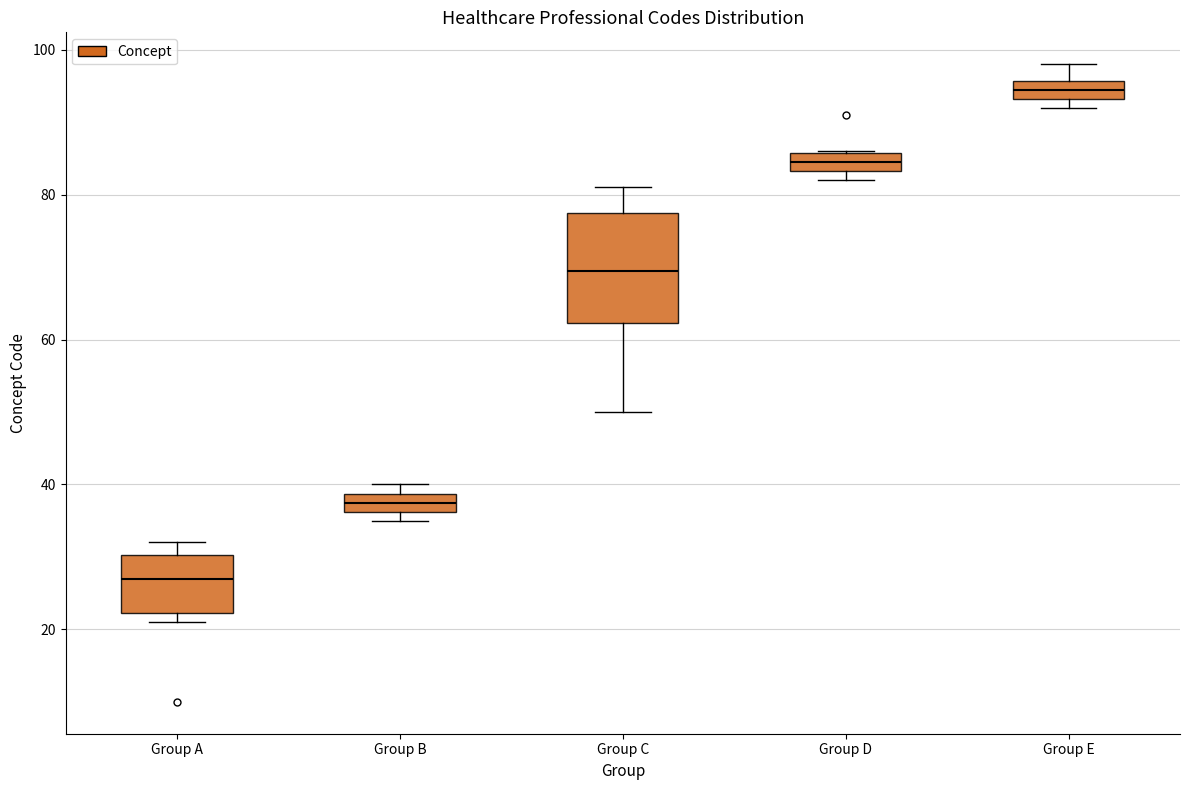

Comparing the boxes themselves (not the whiskers), which one is the tallest?

Group C